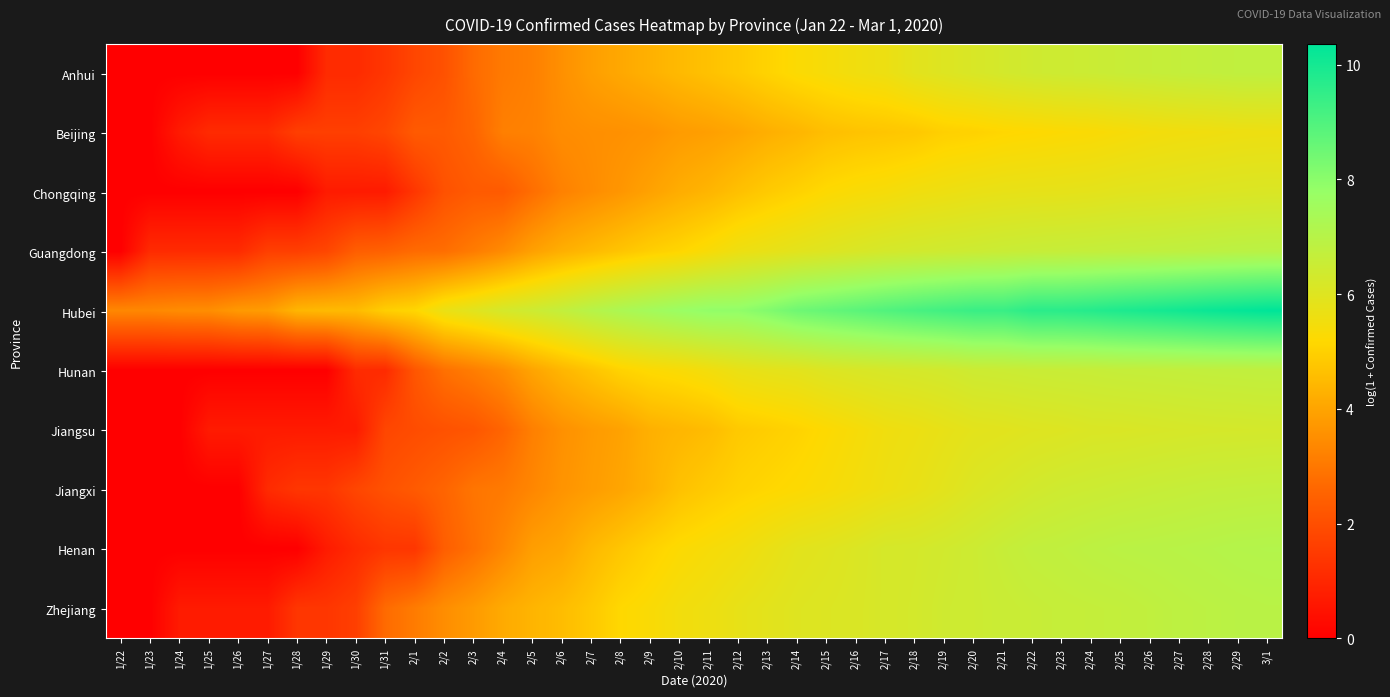

What is the total value across all series at 1/23?

4.5